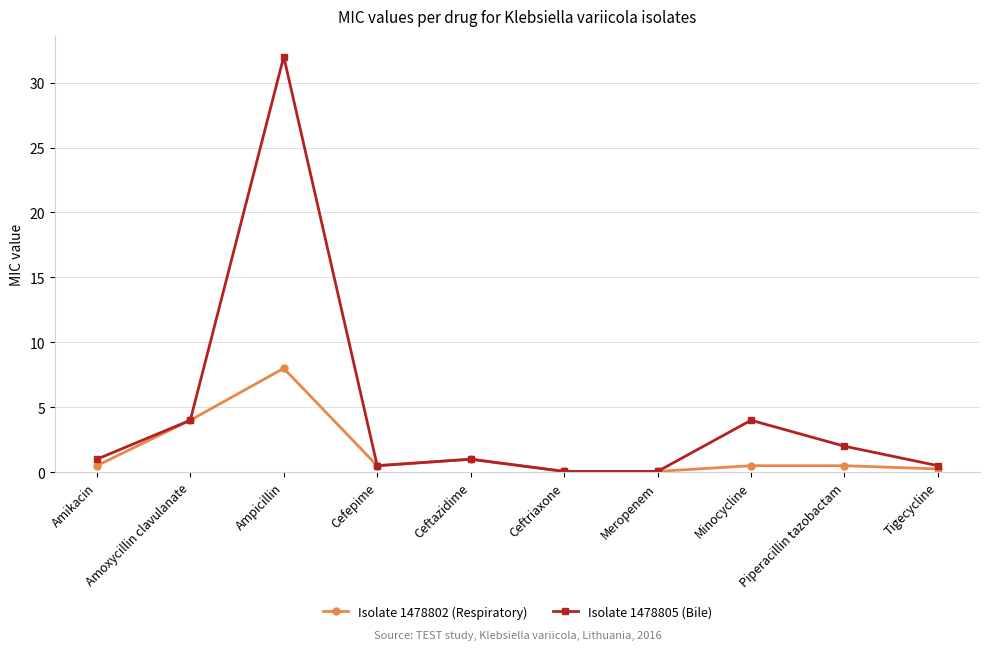

The Isolate 1478805 (Bile) series shows 4.0 at Amoxycillin clavulanate. True or false?

True